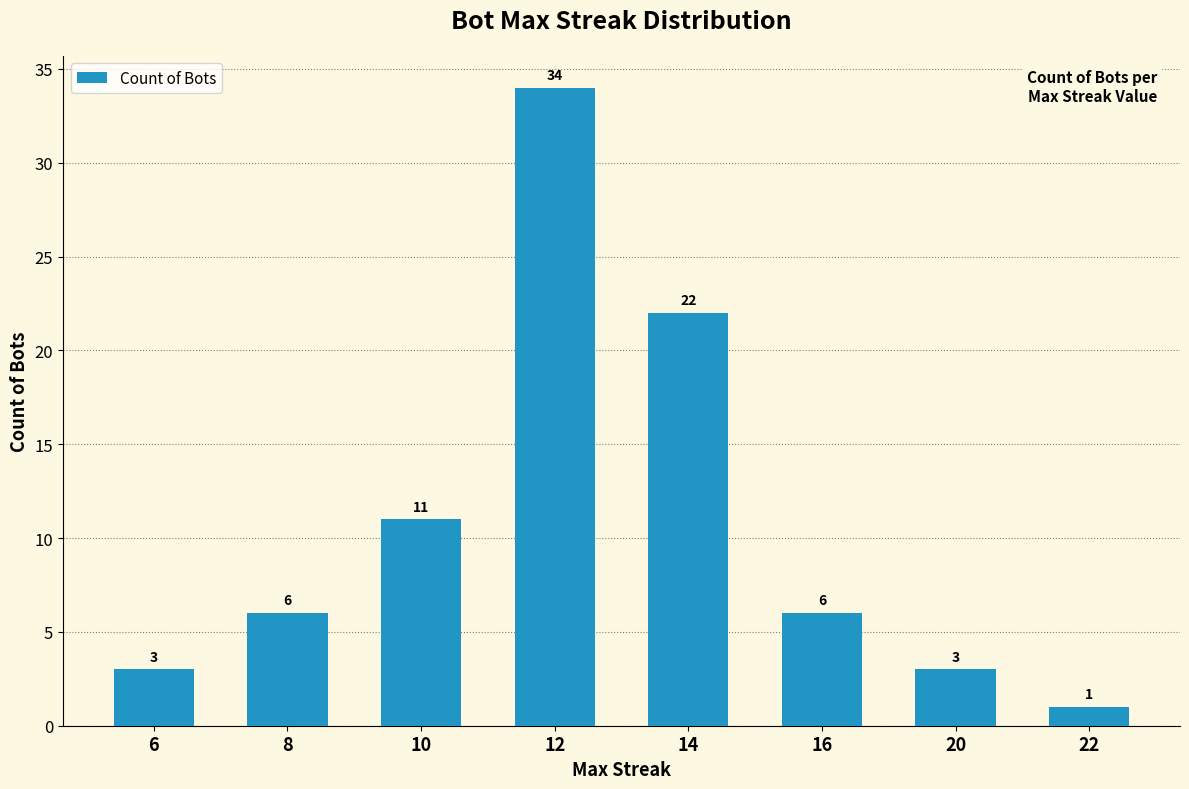

Is it true that the value at 16 is 6?

True